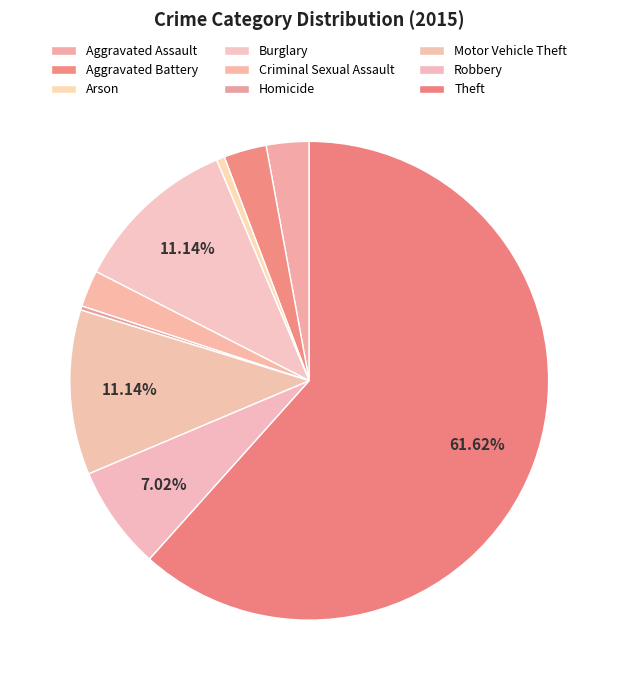

True or false: Burglary accounts for 1% of the total.

False